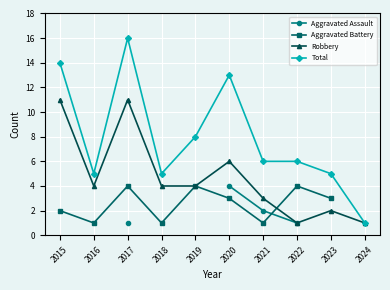

What is the value of the Robbery point at the 1st from the left?

11